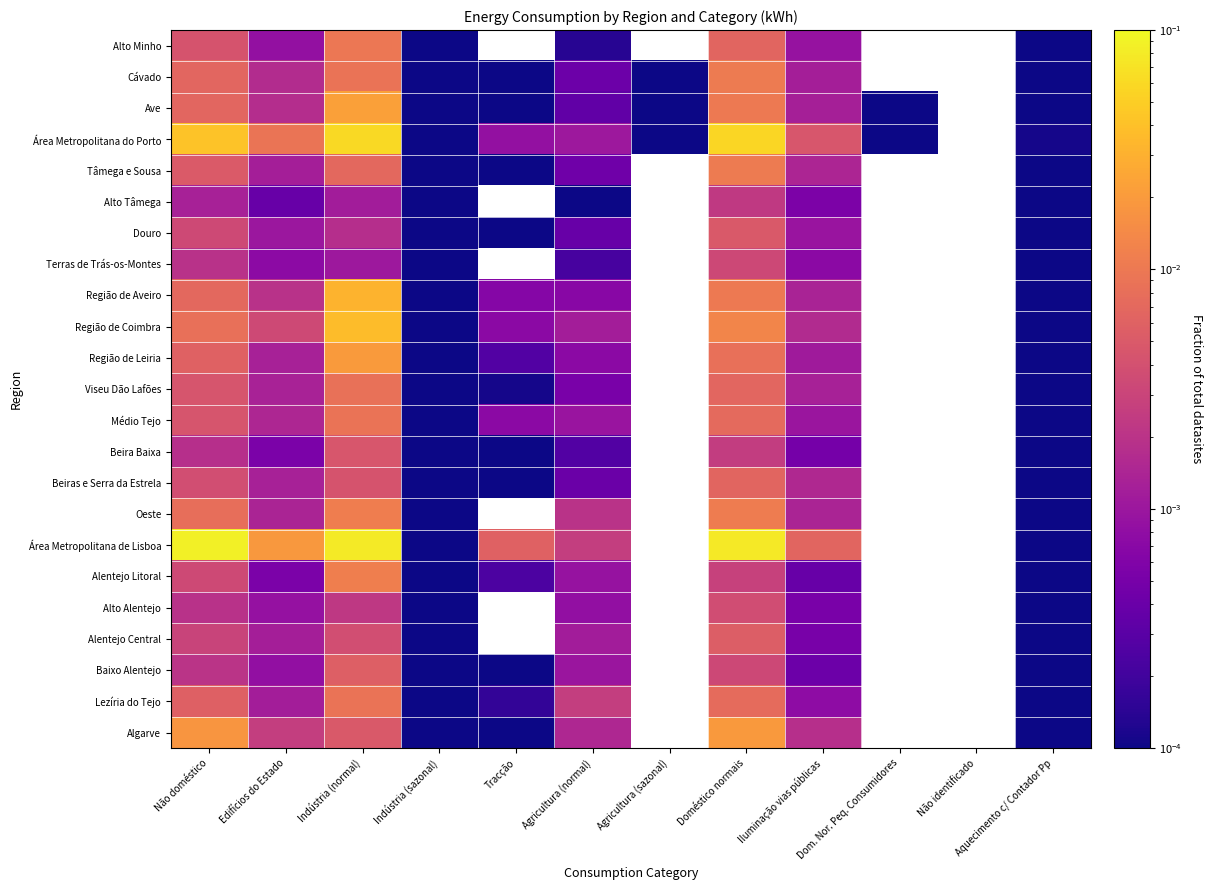

Where is Terras de Trás-os-Montes nearest to the value 0?

Aquecimento c/ Contador Pp